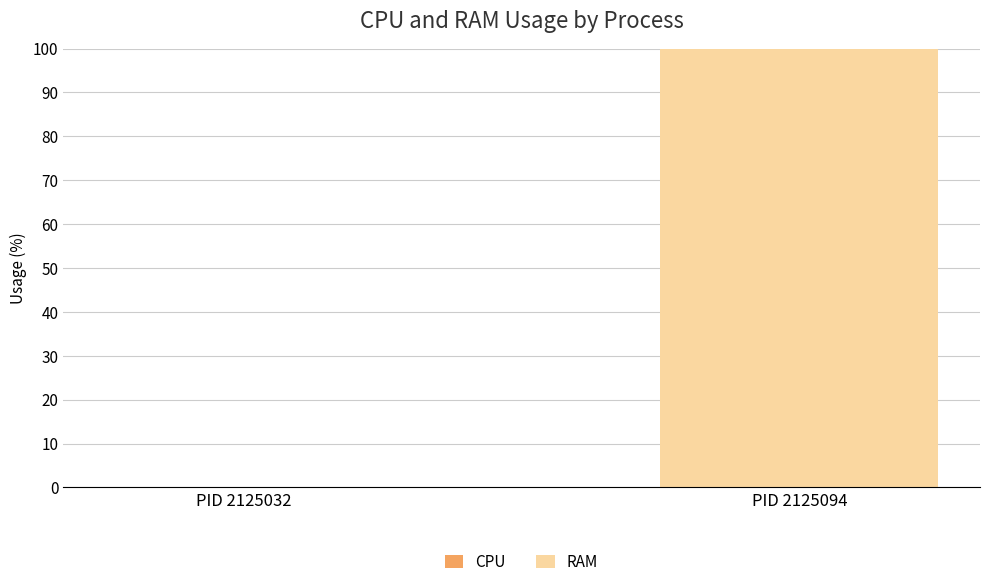

Which category has the highest value across all series?

PID 2125094